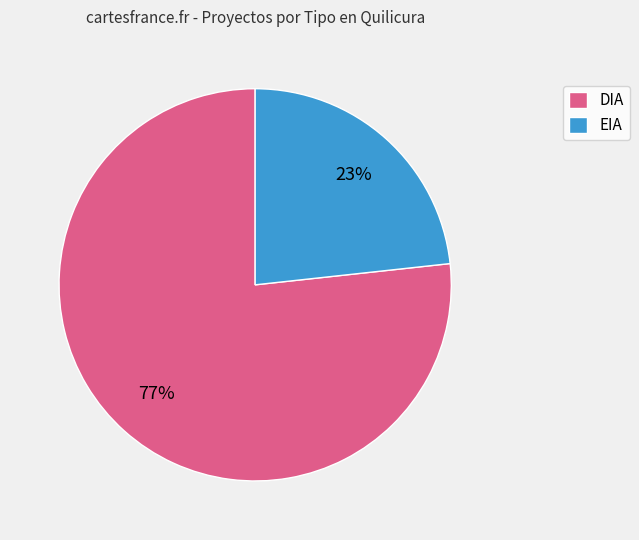

Rank the categories by value from lowest to highest.

EIA, DIA